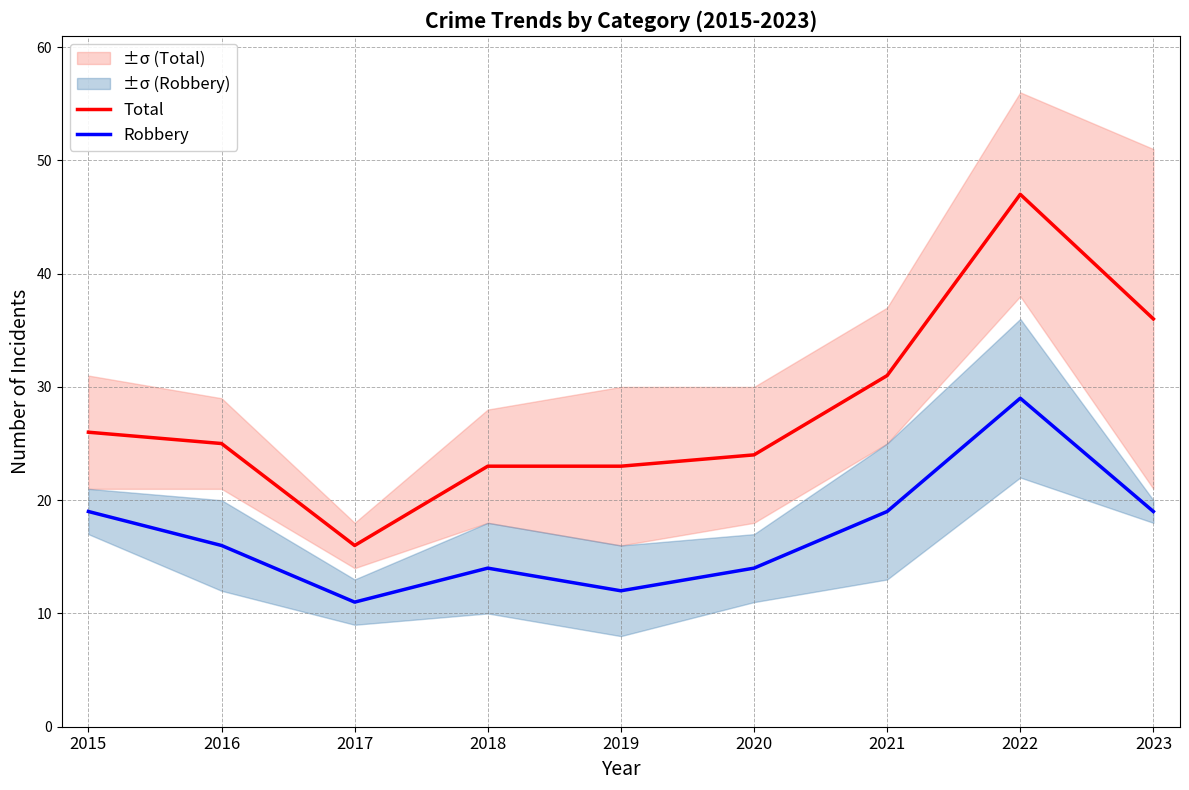

Reading left to right, what are all the values shown in this chart?

Total: 26	25	16	23	23	24	31	47	36
Robbery: 19	16	11	14	12	14	19	29	19